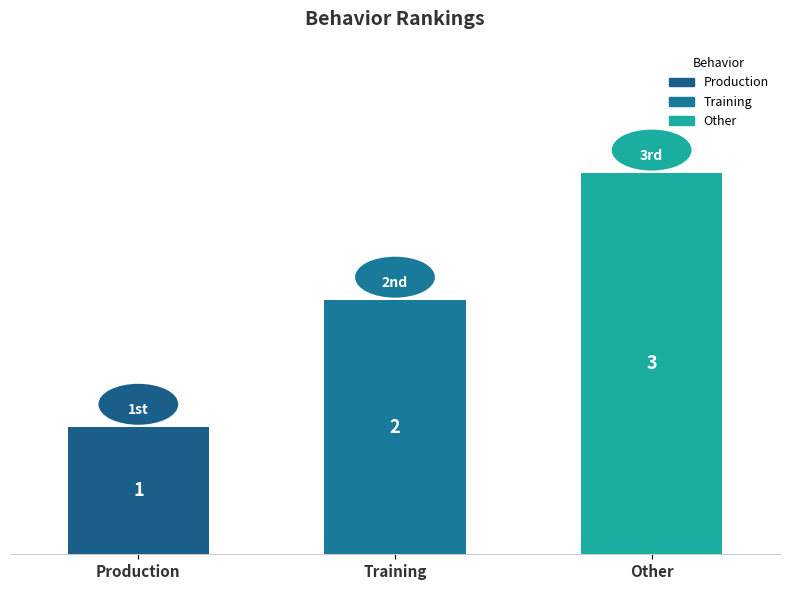

Which label corresponds to the largest value in the chart?

Other